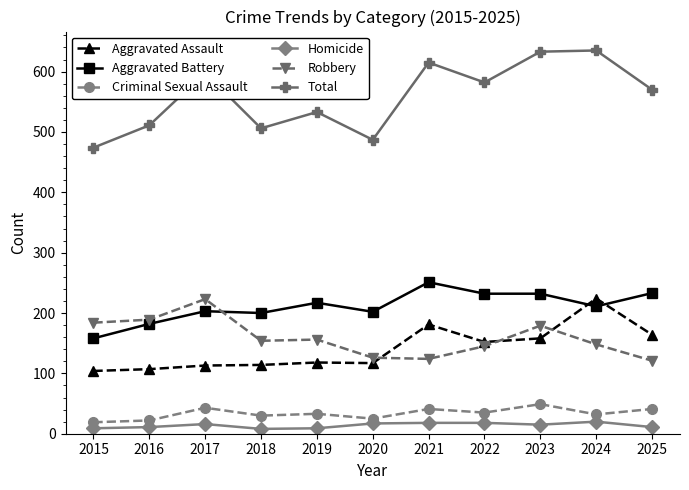

What is the difference between the maximum and minimum values in the Aggravated Assault series?

120